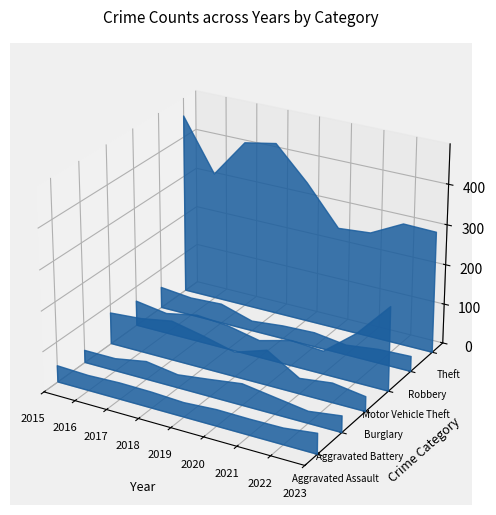

What are all the series names shown in the legend?

Aggravated Assault, Aggravated Battery, Burglary, Motor Vehicle Theft, Robbery, Theft